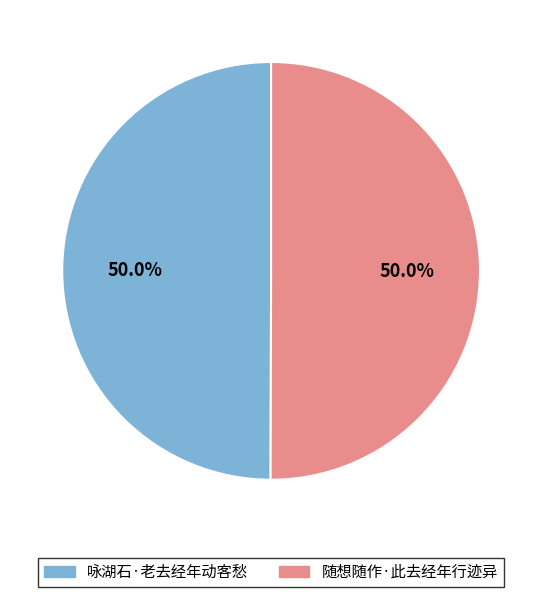

What portion of the pie excludes 随想随作·此去经年行迹异?

50.0%